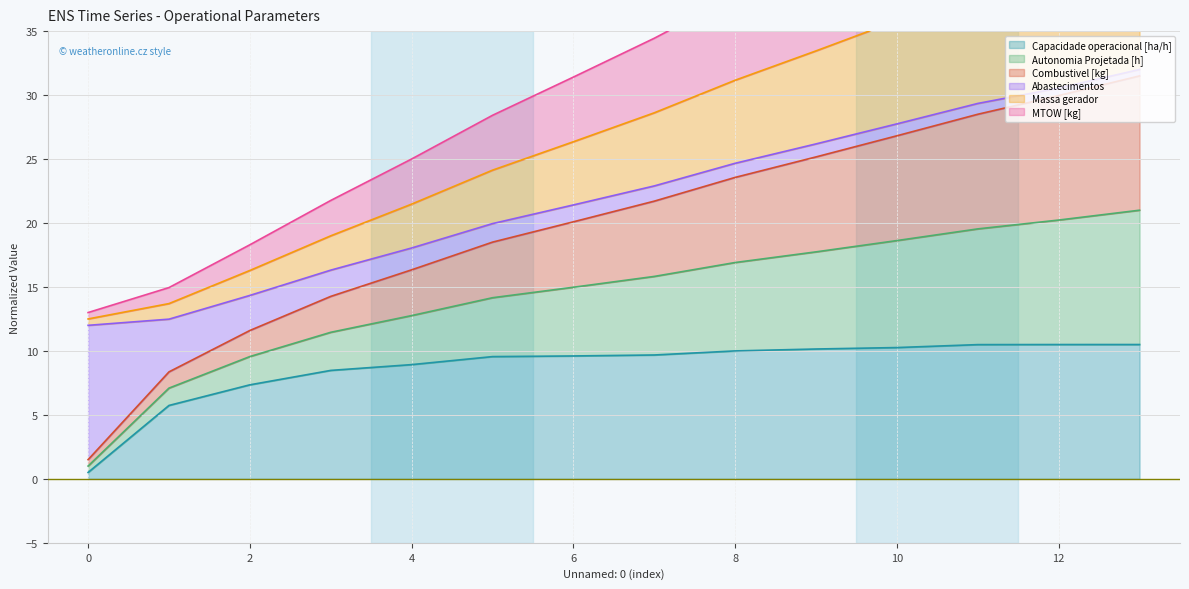

The Capacidade operacional [ha/h] series shows 6.9 at 8. True or false?

False